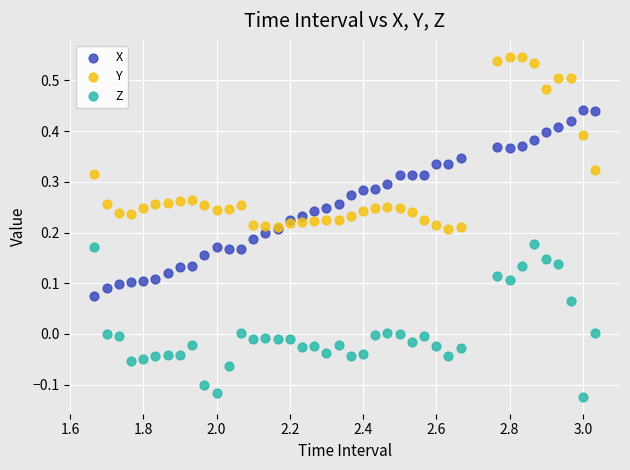

Which series reaches the maximum Y coordinate?

Y